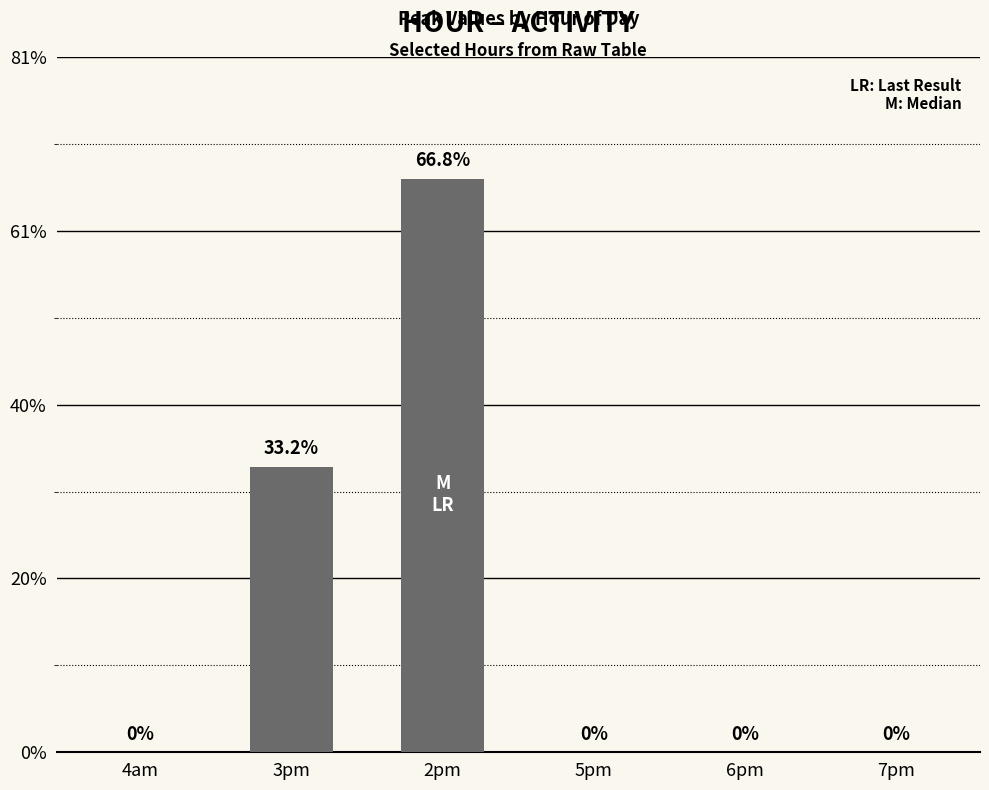

How many data points does each series have?

6